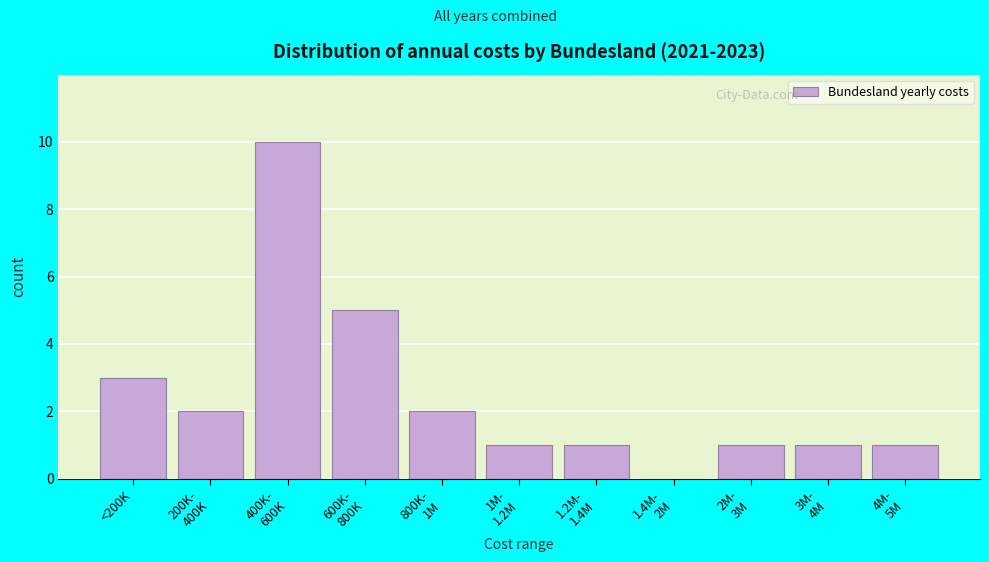

What is the sum of all values?

27